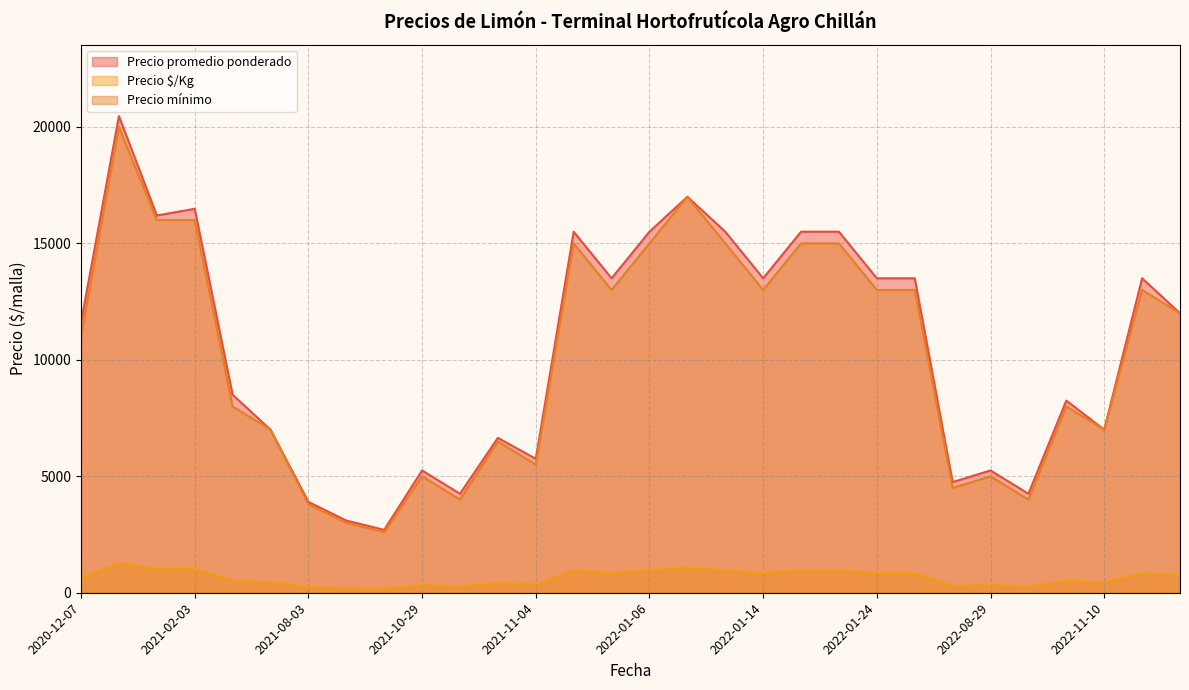

What is the lowest value of the Precio promedio ponderado series?

2700